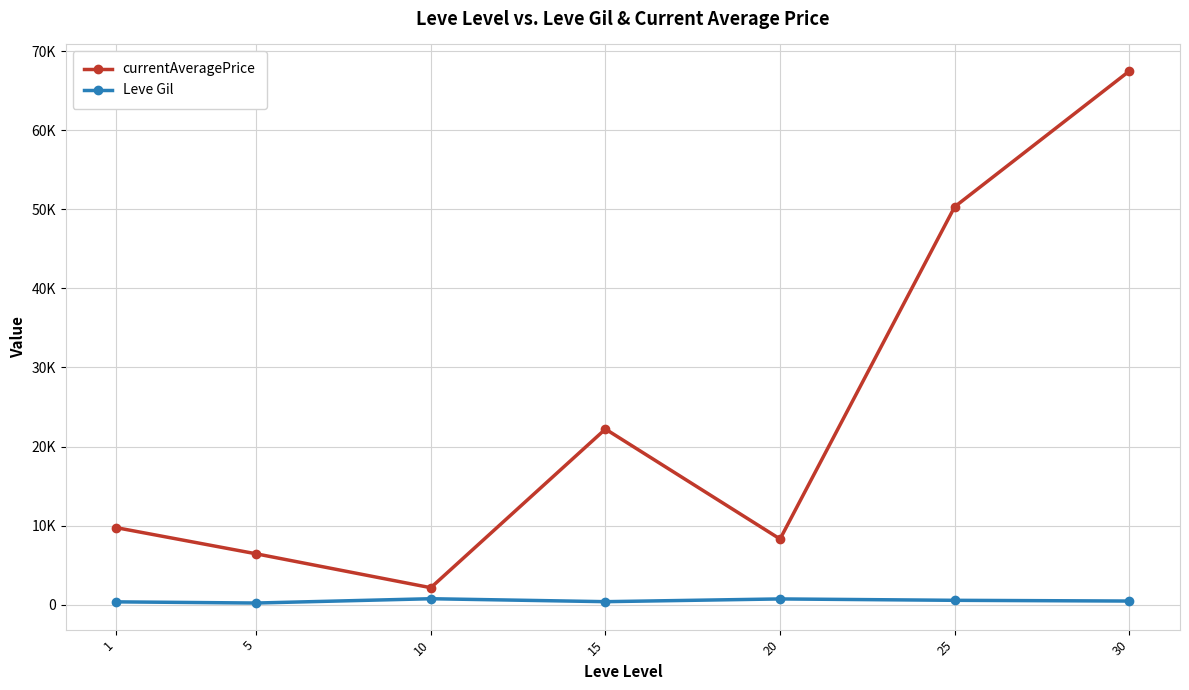

Which series has the widest spread of values?

currentAveragePrice